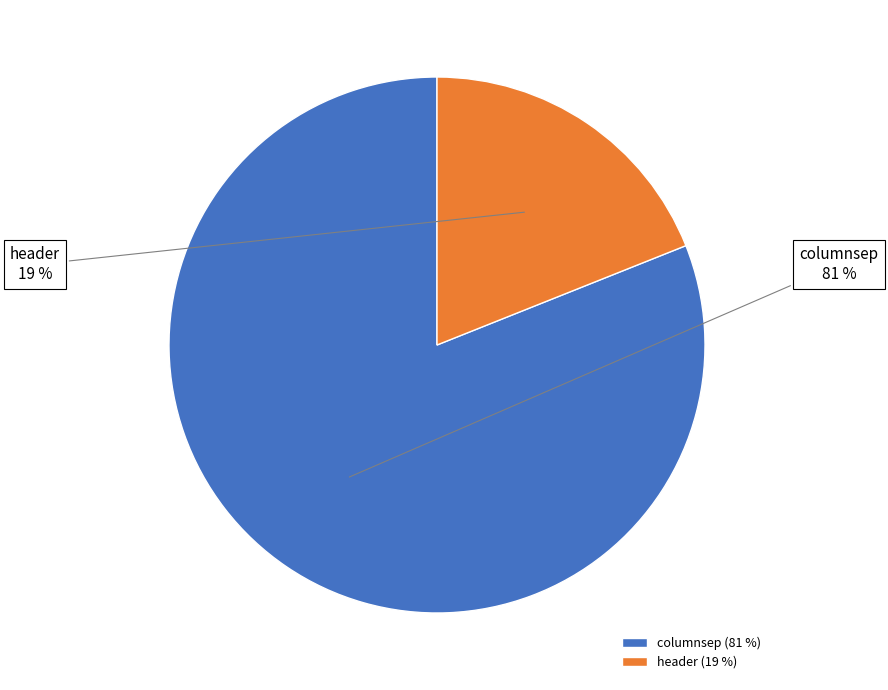

What is the ratio of the value at columnsep to the value at header?

4.3